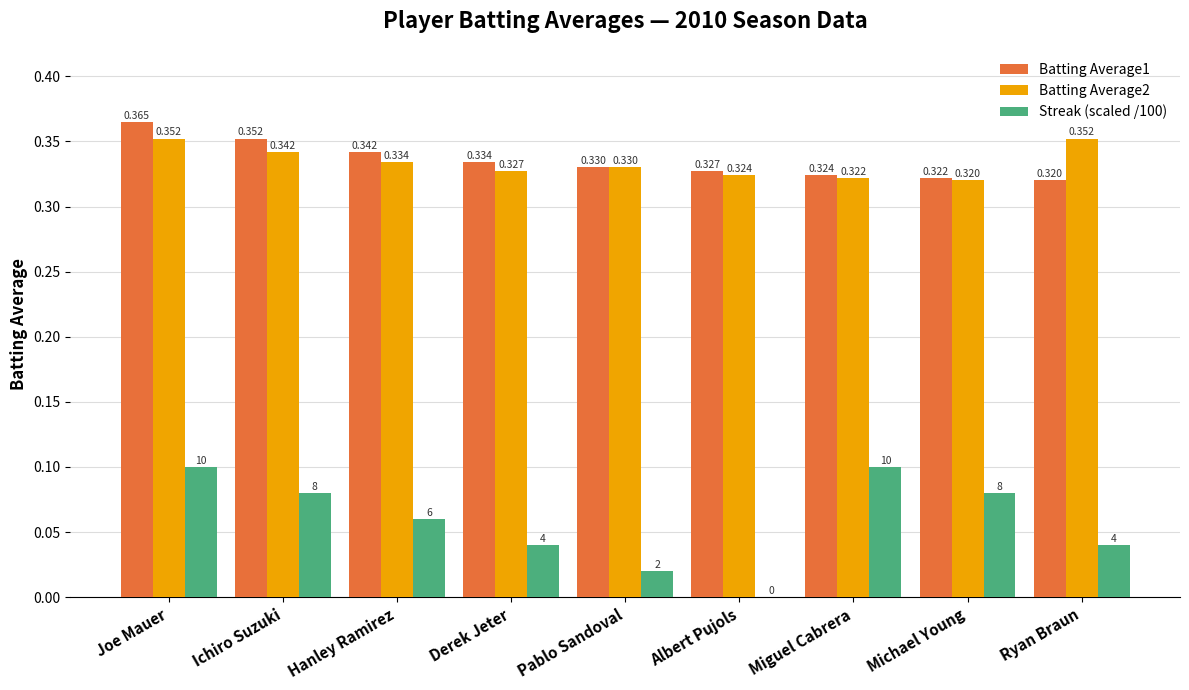

At which category is the sum across all series the highest?

Joe Mauer